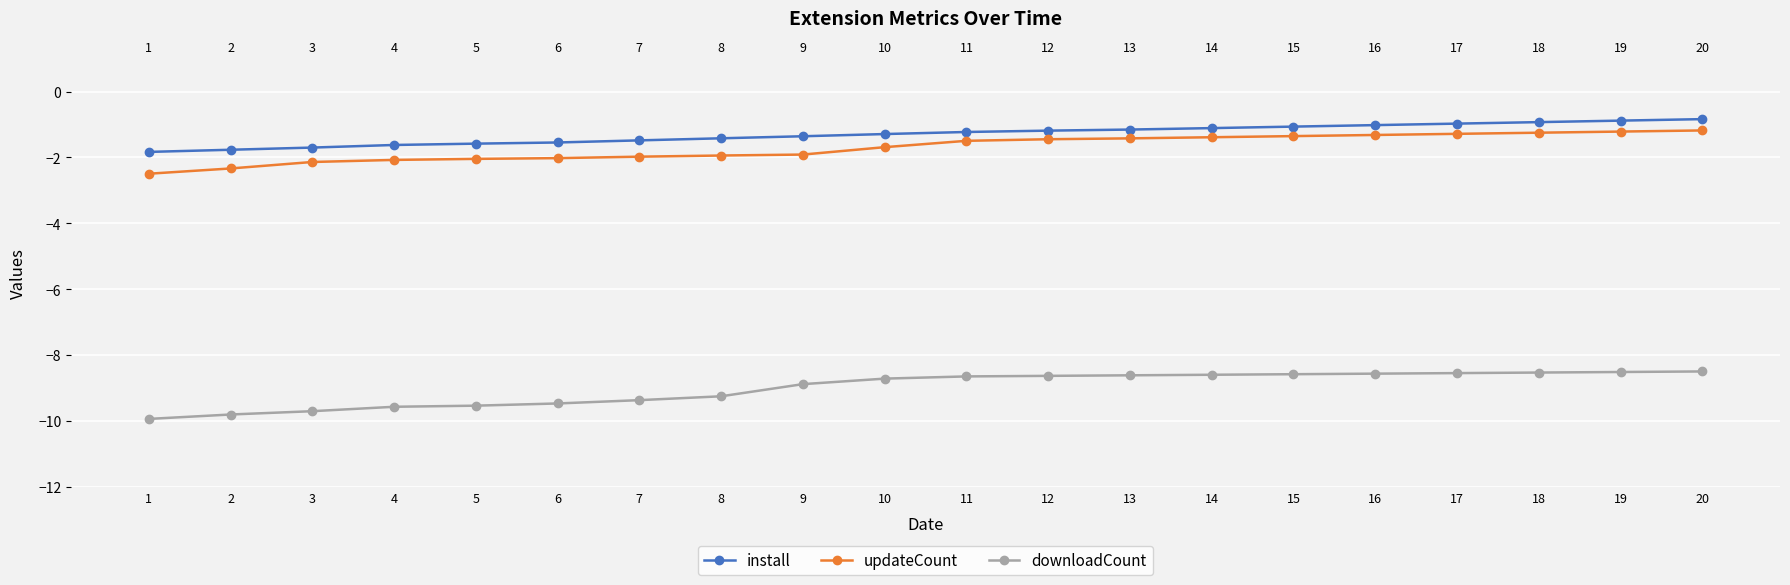

True or false: updateCount and install cross at least once.

False